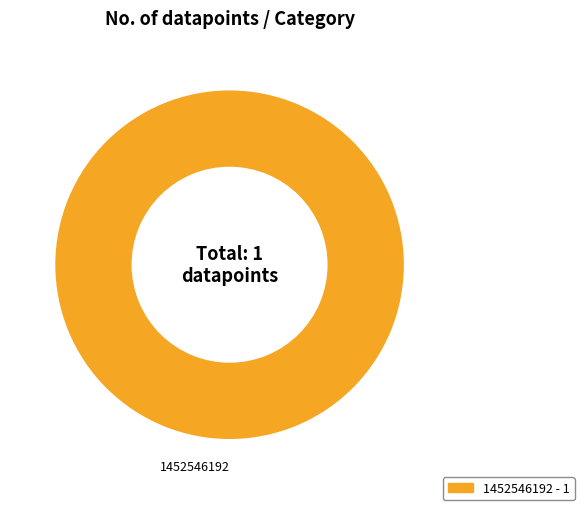

Is there any slice that represents more than half of the pie?

Yes